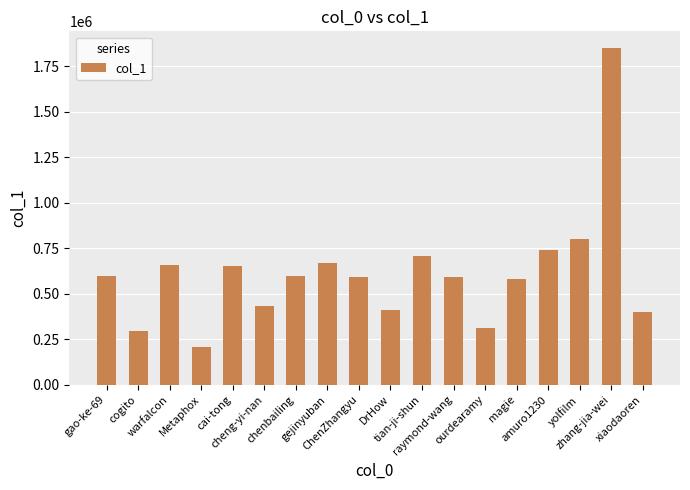

The chart shows a value of 708858 at tian-ji-shun. True or false?

True